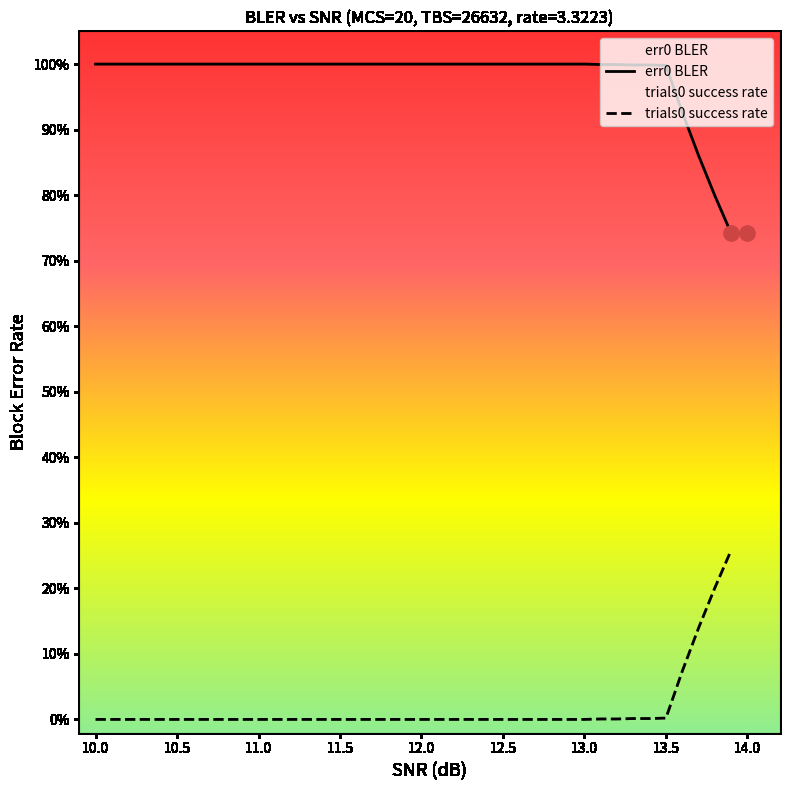

Which series contains the lowest Y value?

trials0_rate